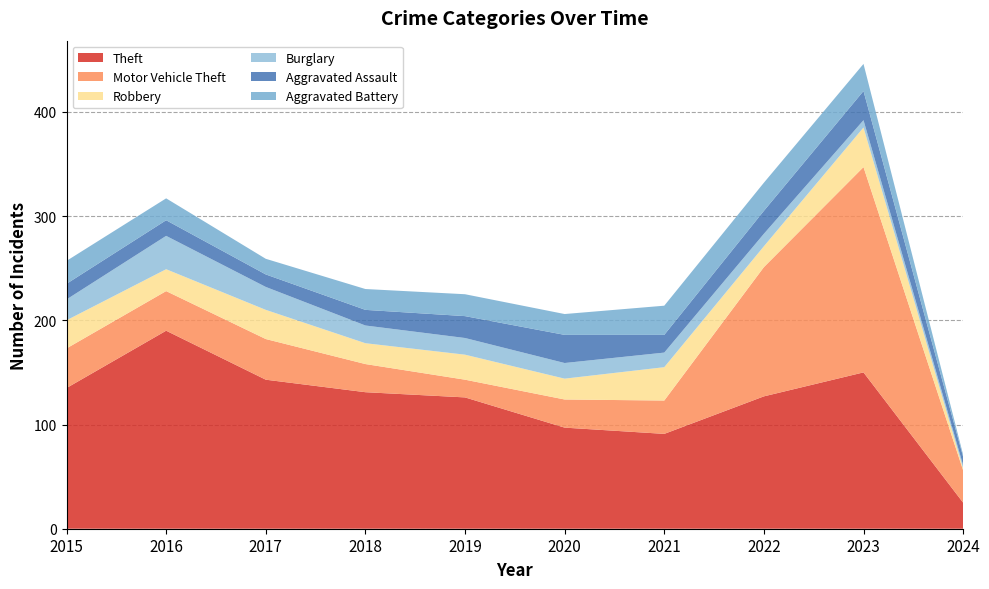

Reading left to right, list all the values displayed in this chart.

Theft: 2015=135	2016=190	2017=143	2018=131	2019=126	2020=97	2021=91	2022=127	2023=150	2024=25
Motor Vehicle Theft: 2015=38	2016=38	2017=39	2018=27	2019=17	2020=27	2021=32	2022=124	2023=197	2024=31
Robbery: 2015=27	2016=21	2017=28	2018=20	2019=24	2020=20	2021=32	2022=20	2023=38	2024=2
Burglary: 2015=20	2016=32	2017=22	2018=17	2019=16	2020=15	2021=14	2022=12	2023=7	2024=3
Aggravated Assault: 2015=15	2016=15	2017=12	2018=15	2019=21	2020=27	2021=17	2022=22	2023=28	2024=8
Aggravated Battery: 2015=22	2016=21	2017=15	2018=20	2019=21	2020=20	2021=28	2022=27	2023=26	2024=2